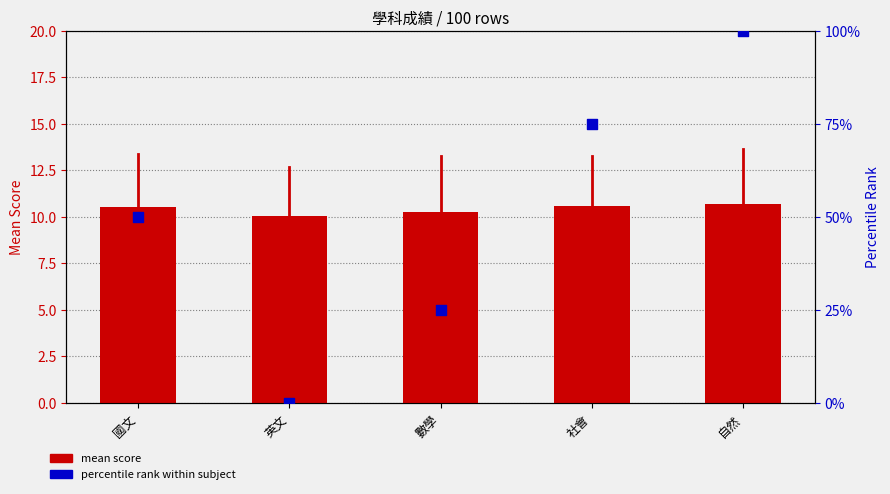

What are all the series names shown in the legend?

mean score, percentile rank within subject